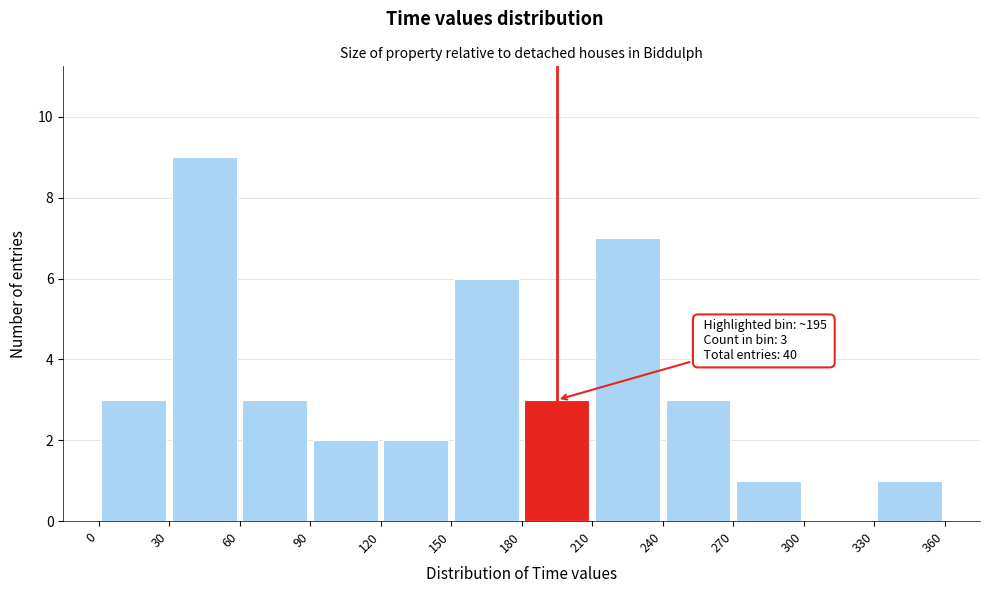

Over which range of the x-axis is the bar tallest?

30 to 60